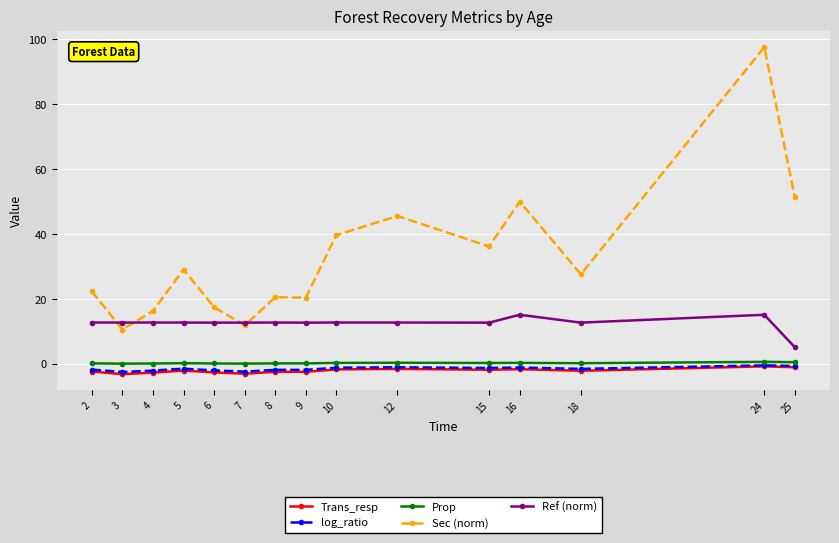

True or false: Trans_resp and Sec (norm) cross at least once.

False